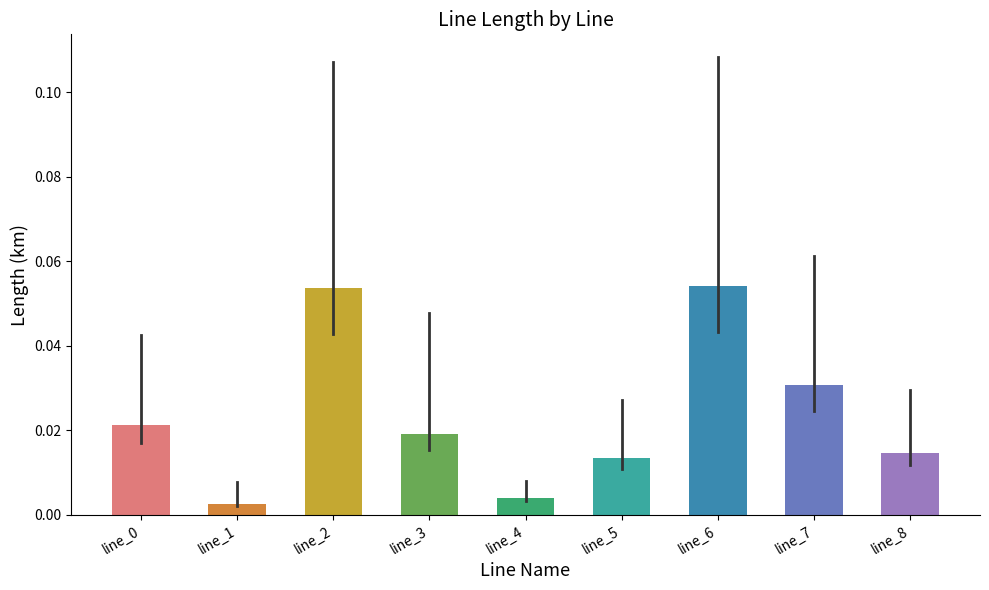

Between line_2 and line_8, which is larger?

line_2